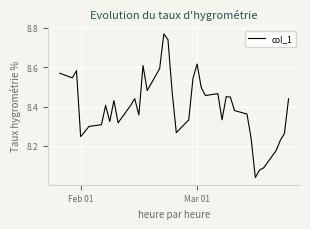

What is the difference between the maximum and minimum values?

0.7